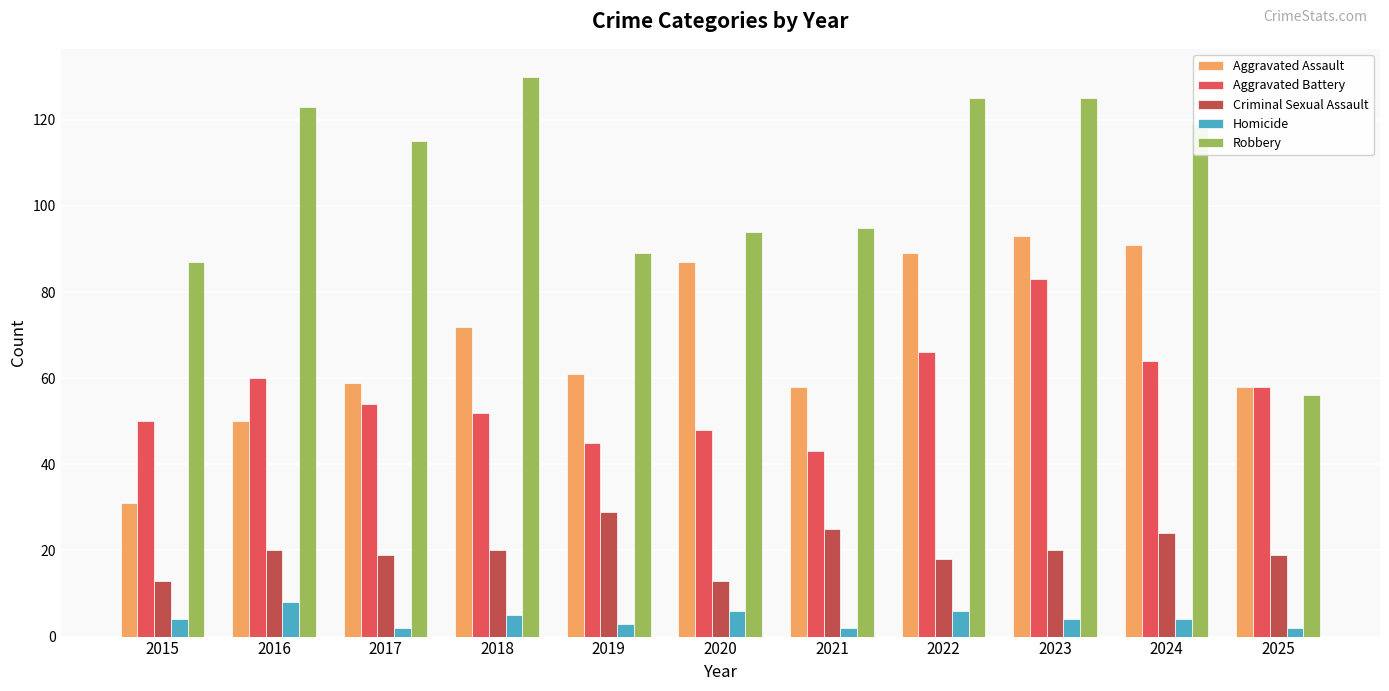

What is the difference between the maximum and second lowest values in the Robbery series?

43